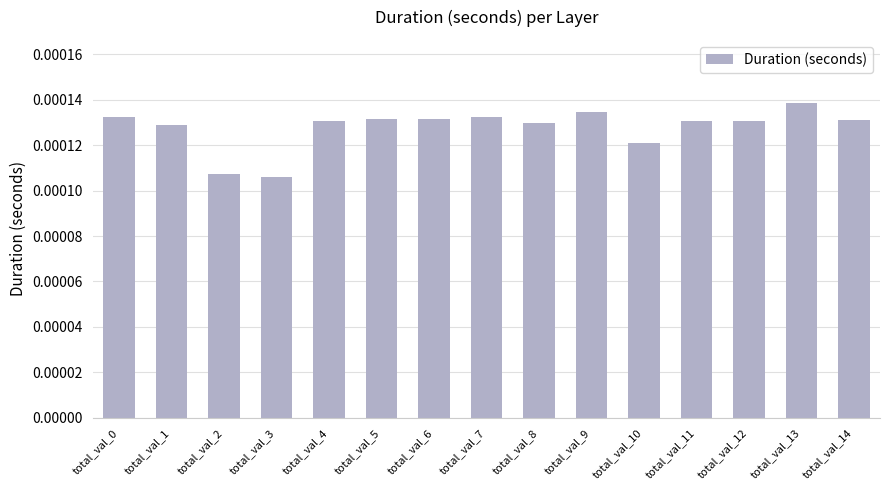

Between total_val_10 and total_val_12, which is larger?

total_val_12